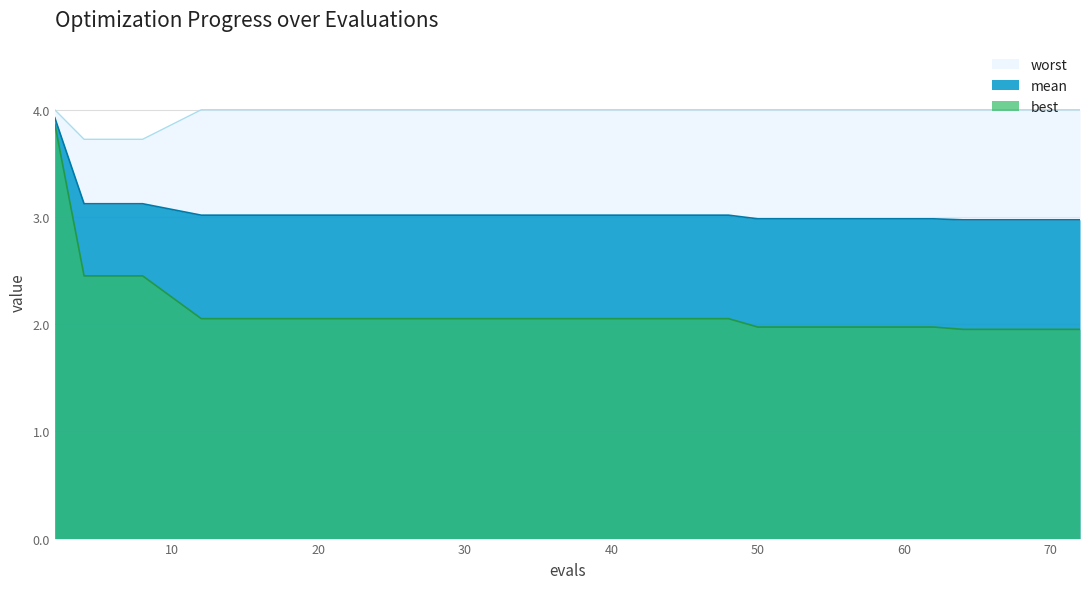

True or false: best has more than 1 interior local peaks.

False